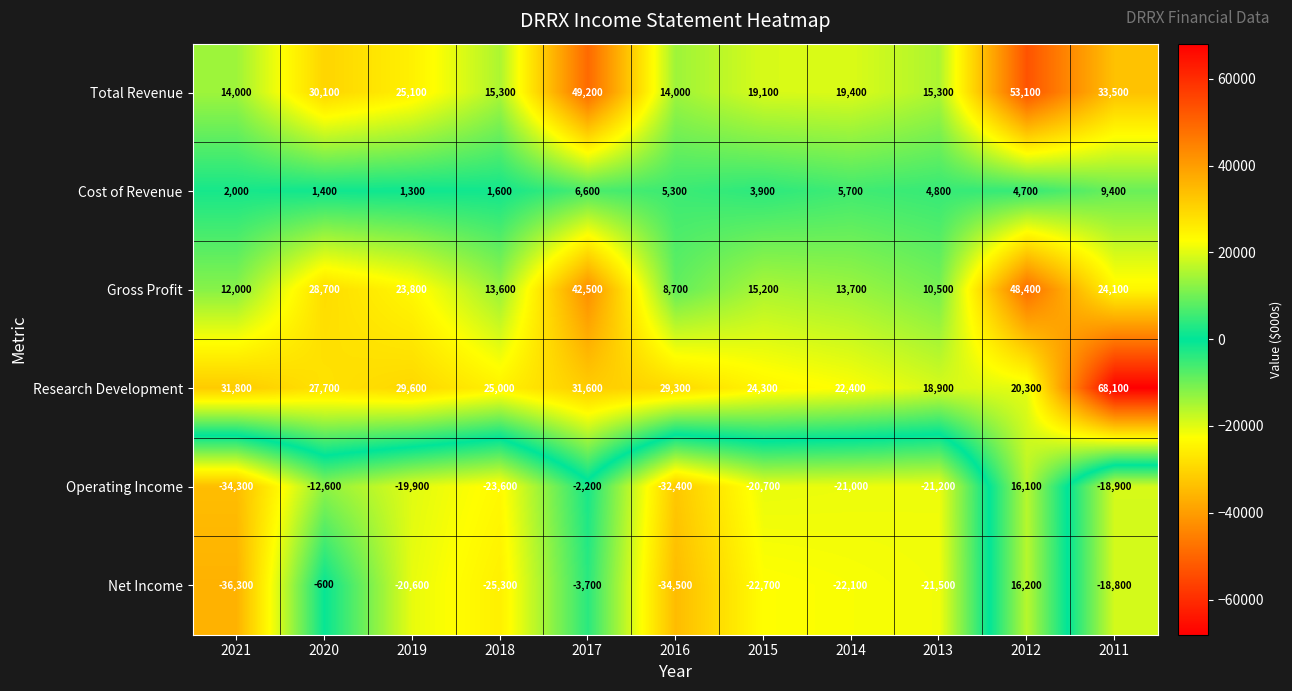

Count the number of categories in the chart.

11